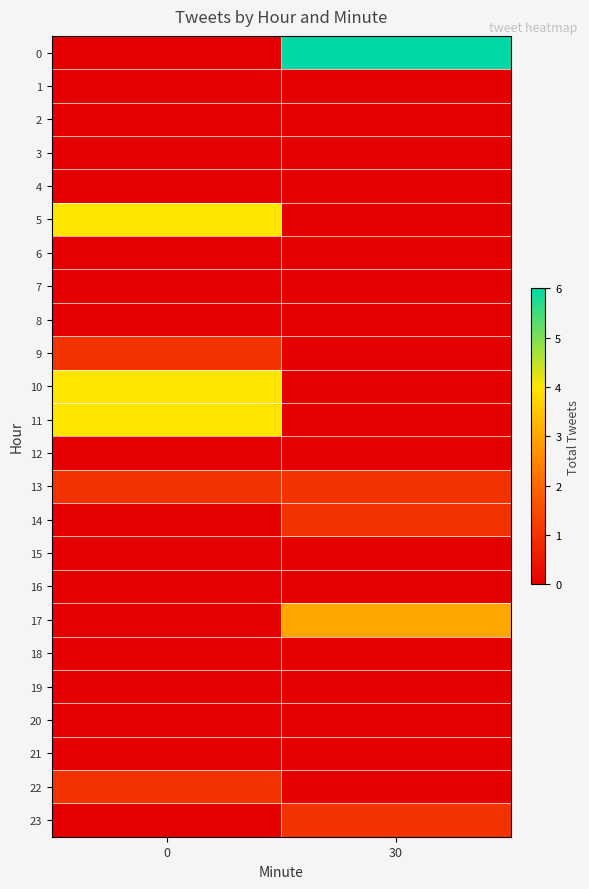

At 0, list the series in order from smallest to largest.

0, 1, 2, 3, 4, 6, 7, 8, 12, 14, 15, 16, 17, 18, 19, 20, 21, 23, 9, 13, 22, 5, 10, 11